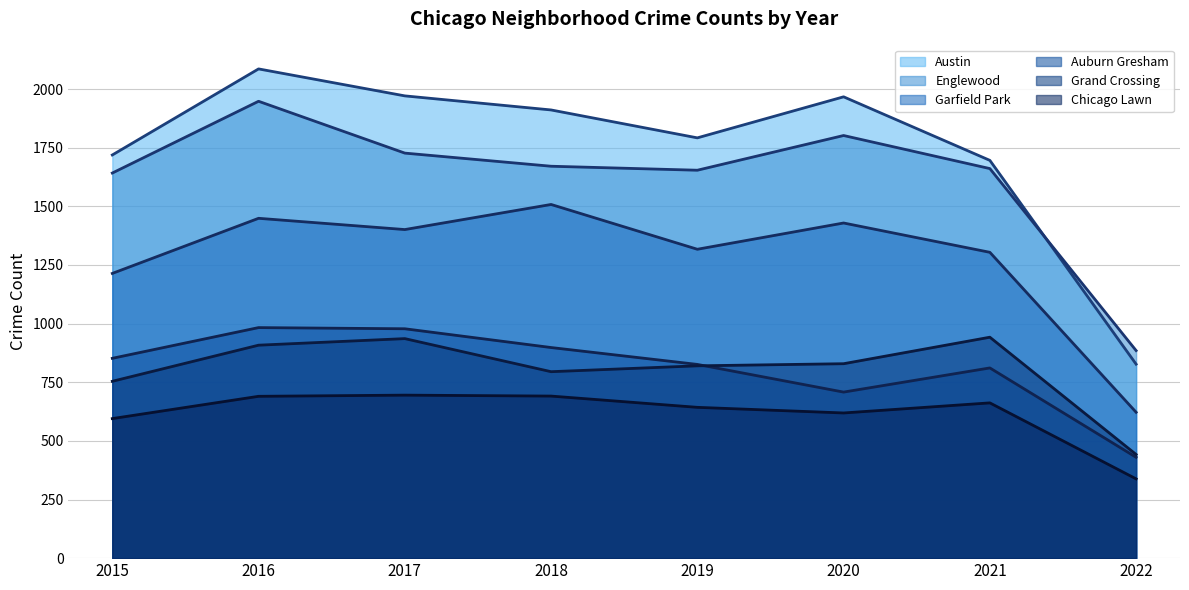

What is the smallest value displayed?

338